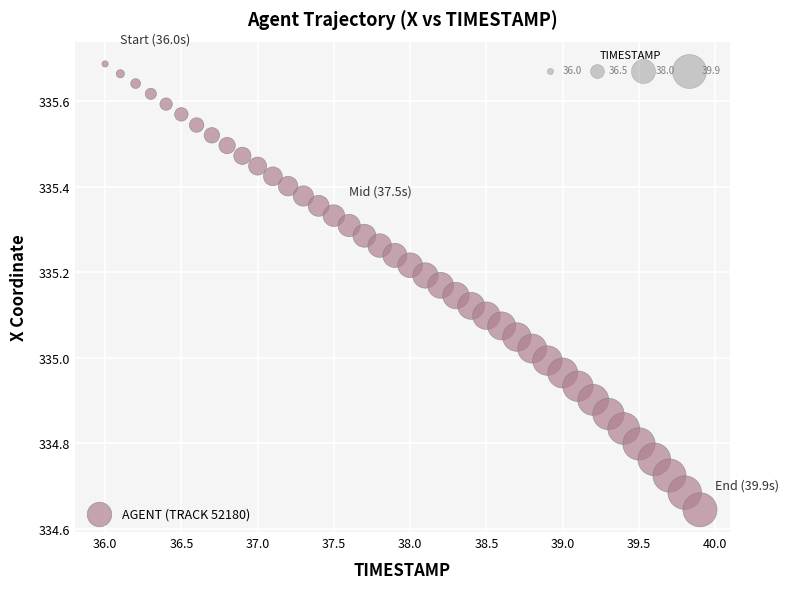

What is the range of X values (max minus min)?

3.9